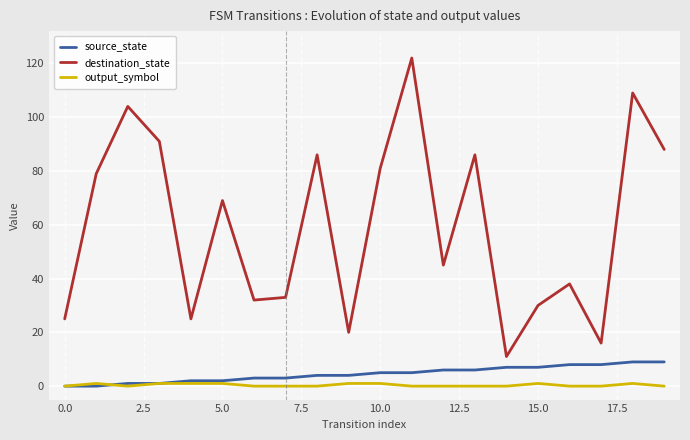

Reading left to right, transcribe all the data shown in this chart.

source_state: 0	0	1	1	2	2	3	3	4	4	5	5	6	6	7	7	8	8	9	9
destination_state: 25	79	104	91	25	69	32	33	86	20	81	122	45	86	11	30	38	16	109	88
output_symbol: 0	1	0	1	1	1	0	0	0	1	1	0	0	0	0	1	0	0	1	0